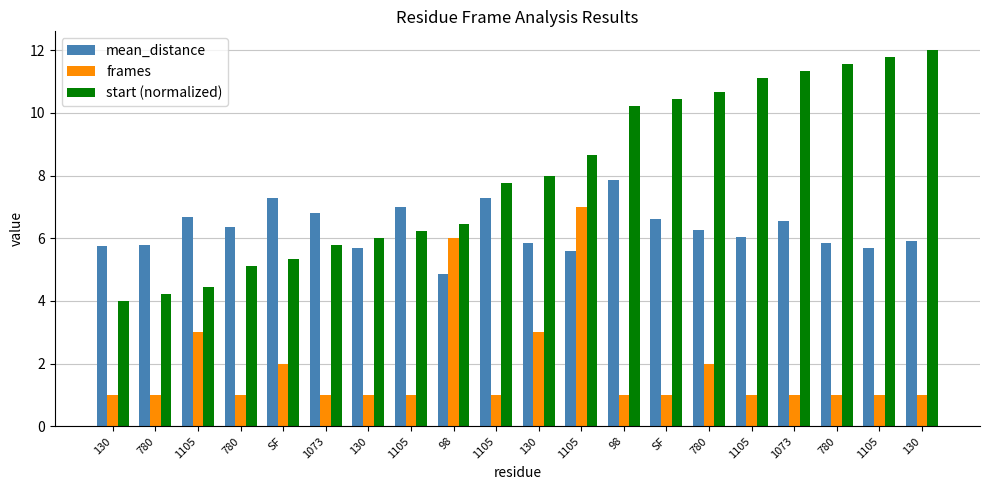

List the labels in order of mean_distance value, largest first.

98, SF, 1105, 1105, 1073, 1105, SF, 1073, 780, 780, 1105, 130, 130, 780, 780, 130, 1105, 130, 1105, 98